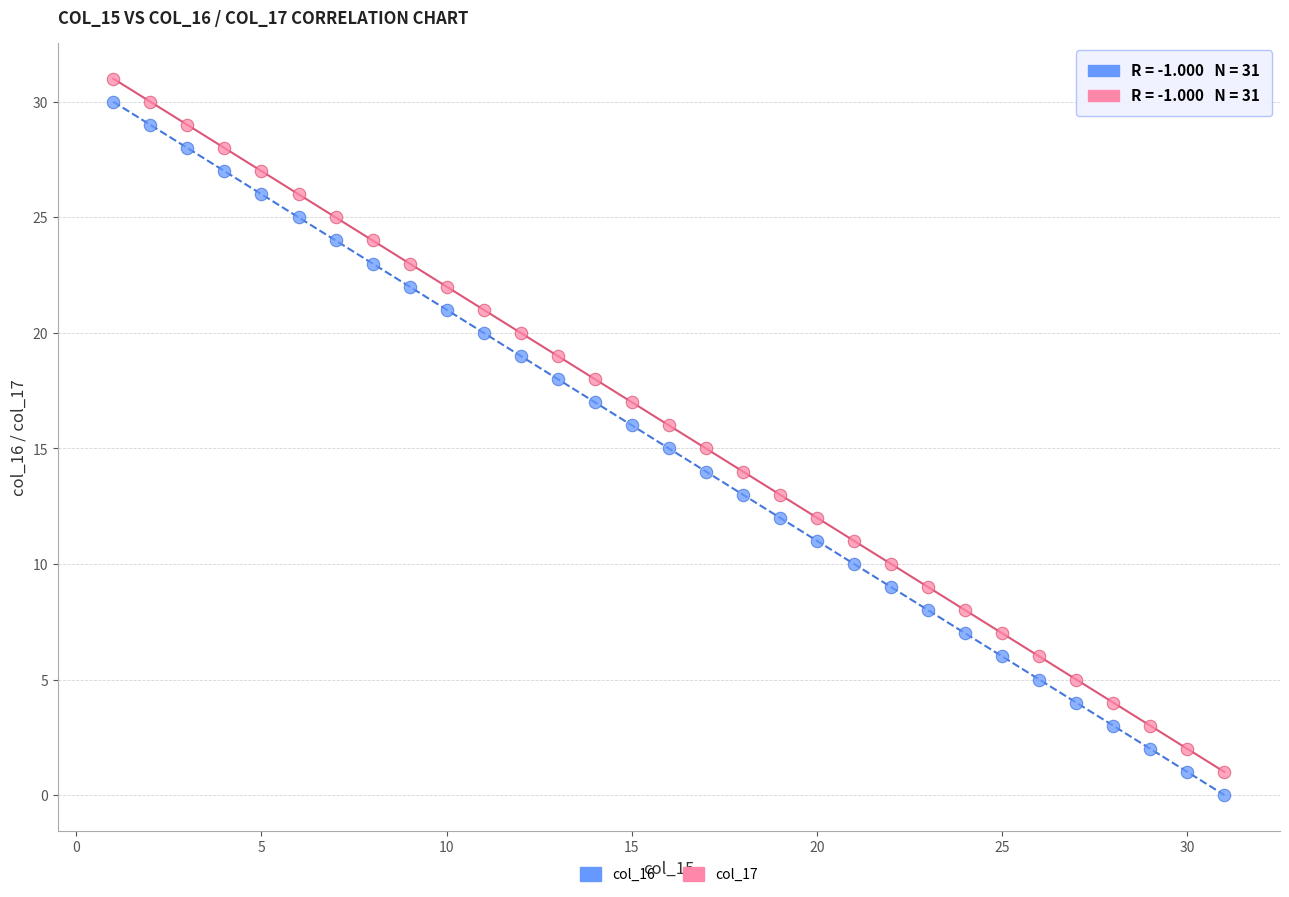

Which series contains the lowest Y value?

col_16